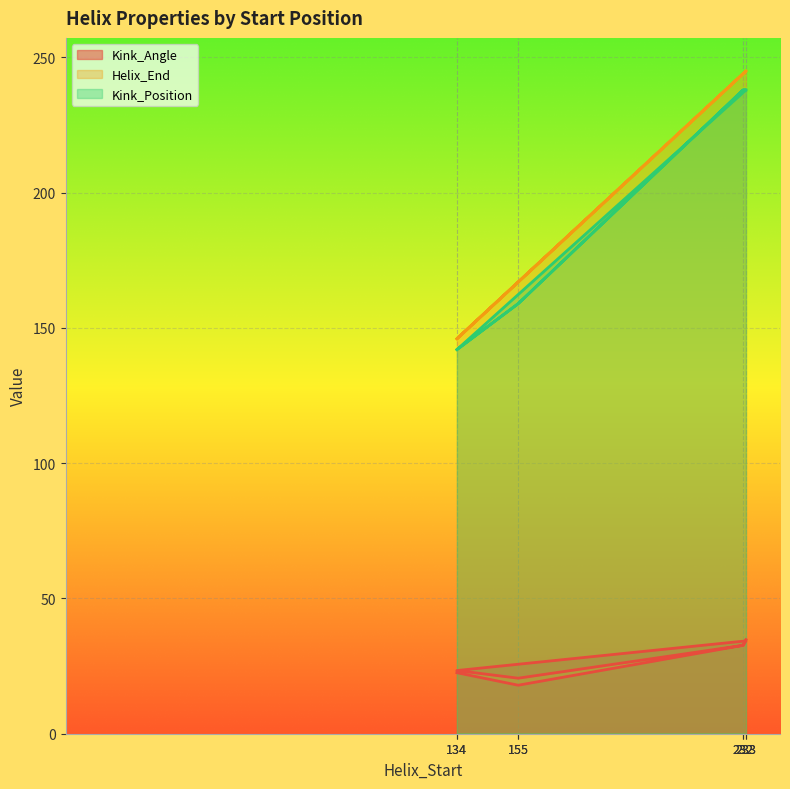

How many data points in Kink_Position are less than 238?

4